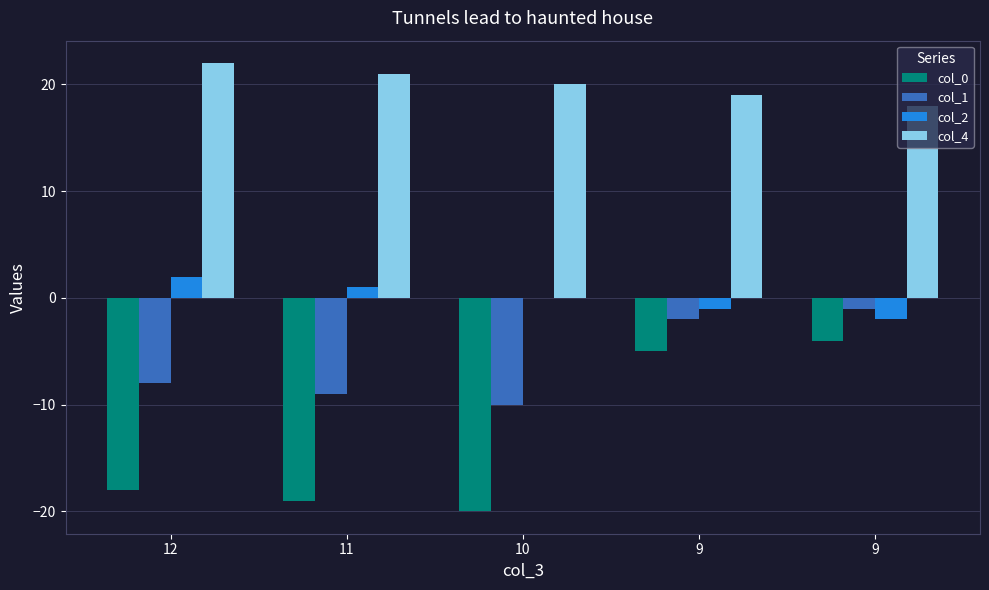

Is it true that col_0 equals -6 at 9?

False